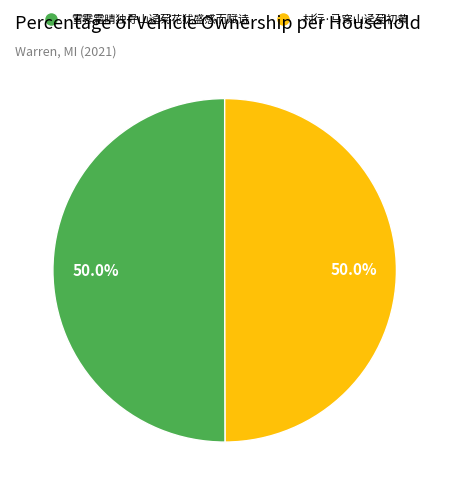

What is the ratio of the value at 雪霁霜晴独寻山迳菊花犹盛感而赋诗 to the value at 村行·马穿山迳菊初黄?

1.0